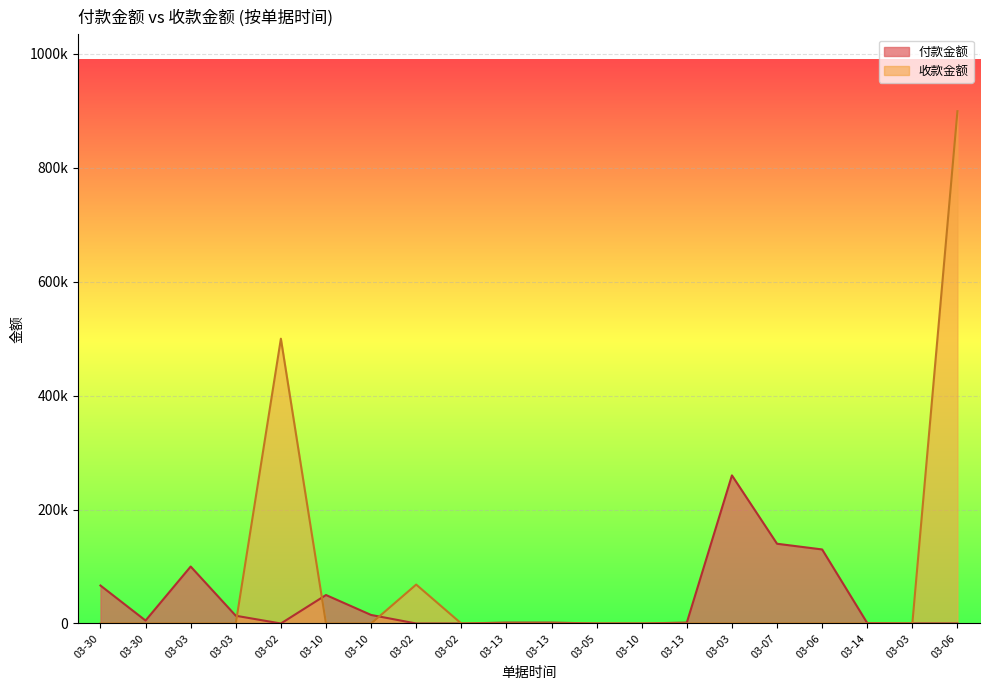

What is the difference between the second highest and second lowest values in the 收款金额 series?

499957.7